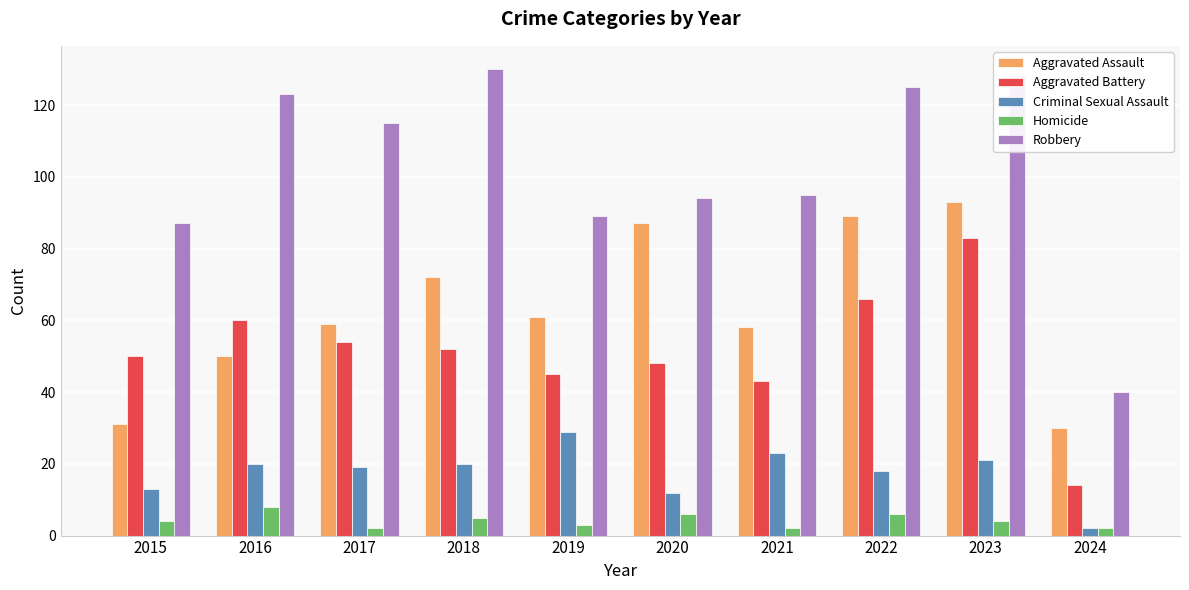

At how many categories does at least one series exceed 29?

10